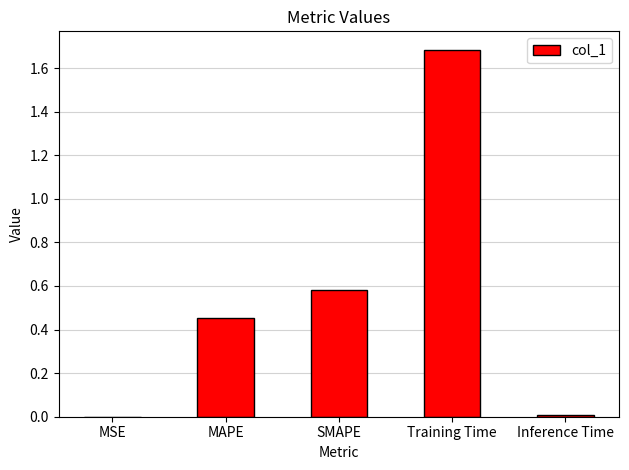

What is the greatest value displayed?

1.7